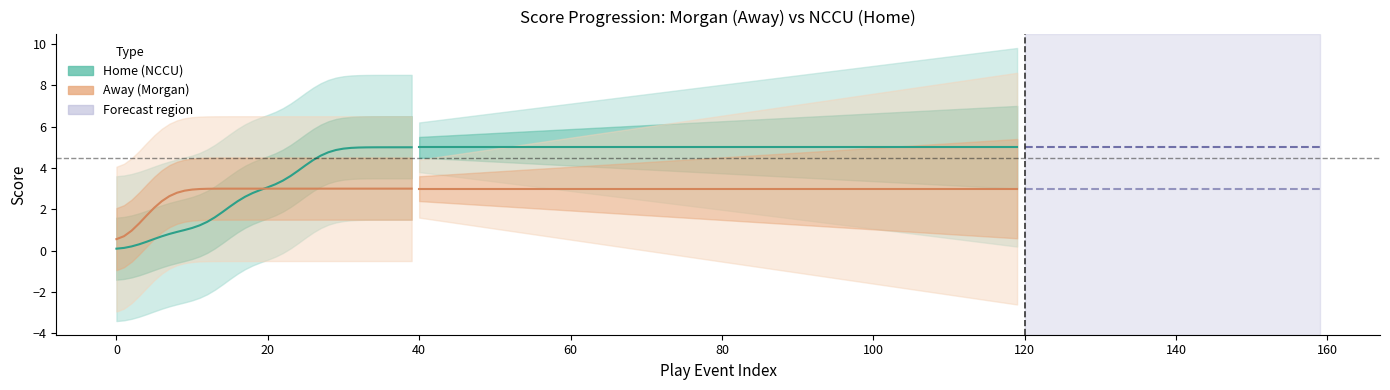

Reading left to right, transcribe all the data shown in this chart.

Home (NCCU): 0.1	0.1	0.2	0.3	0.4	0.6	0.7	0.8	0.9	1.0	1.1	1.2	1.4	1.6	1.9	2.1	2.4	2.6	2.8	2.9	3.1	3.2	3.4	3.6	3.9	4.1	4.4	4.6	4.8	4.9	4.9	5.0	5.0	5.0	5.0	5.0	5.0	5.0	5.0	5.0
Away (Morgan): 0.6	0.7	1.0	1.3	1.7	2.1	2.4	2.6	2.8	2.9	3.0	3.0	3.0	3.0	3.0	3.0	3.0	3.0	3.0	3.0	3.0	3.0	3.0	3.0	3.0	3.0	3.0	3.0	3.0	3.0	3.0	3.0	3.0	3.0	3.0	3.0	3.0	3.0	3.0	3.0